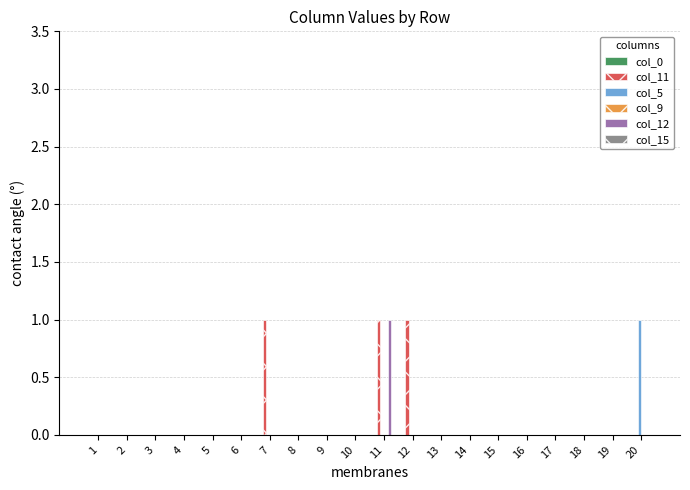

The value of col_11 at 8 is 0. True or false?

True